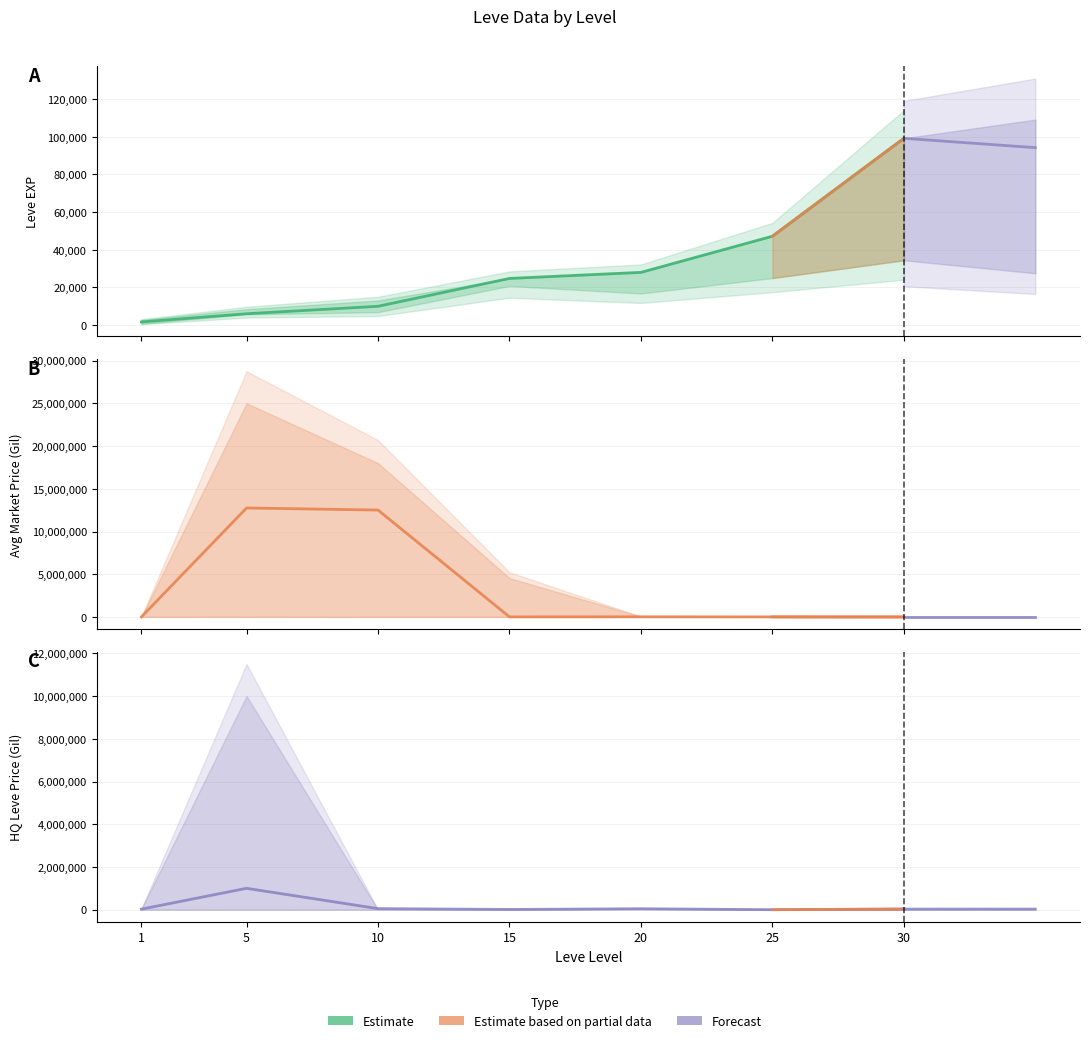

Reading left to right, extract all data points from this chart.

Leve EXP: 1=1690	5=6030	10=9990	15=24790	20=28010	25=47200	30=99220
currentAveragePrice: 1=3307	5=12751874	10=12510001	15=6250	20=17333	25=5888	30=0
LevePriceHQ: 1=24999	5=1000000	10=49007	15=11000	20=44000	25=0	30=30000